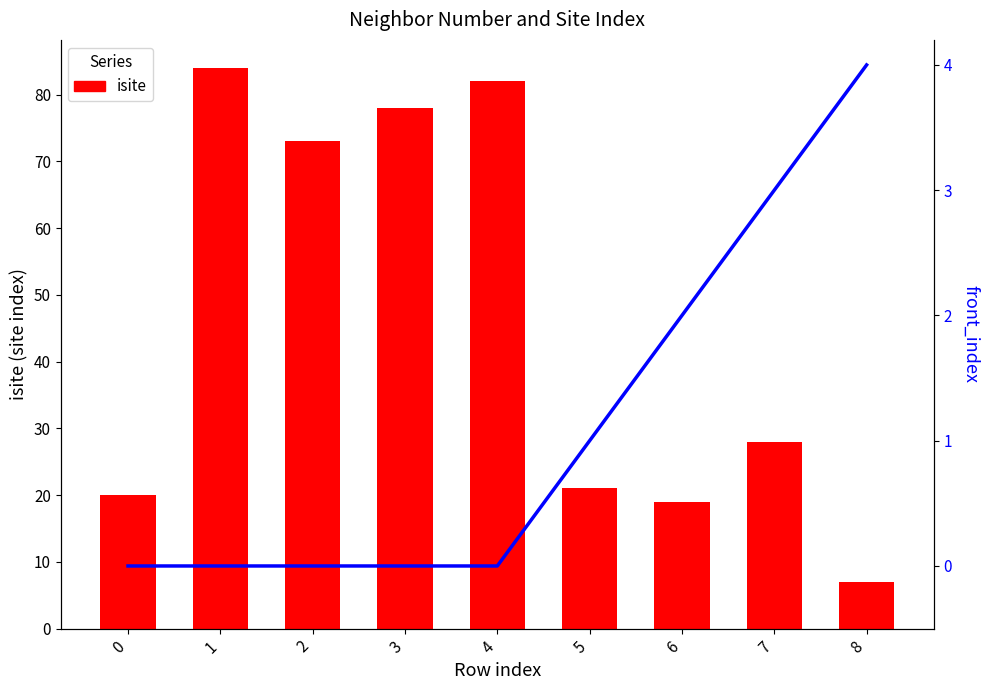

Between 4 and 8, which series saw the biggest shift?

isite